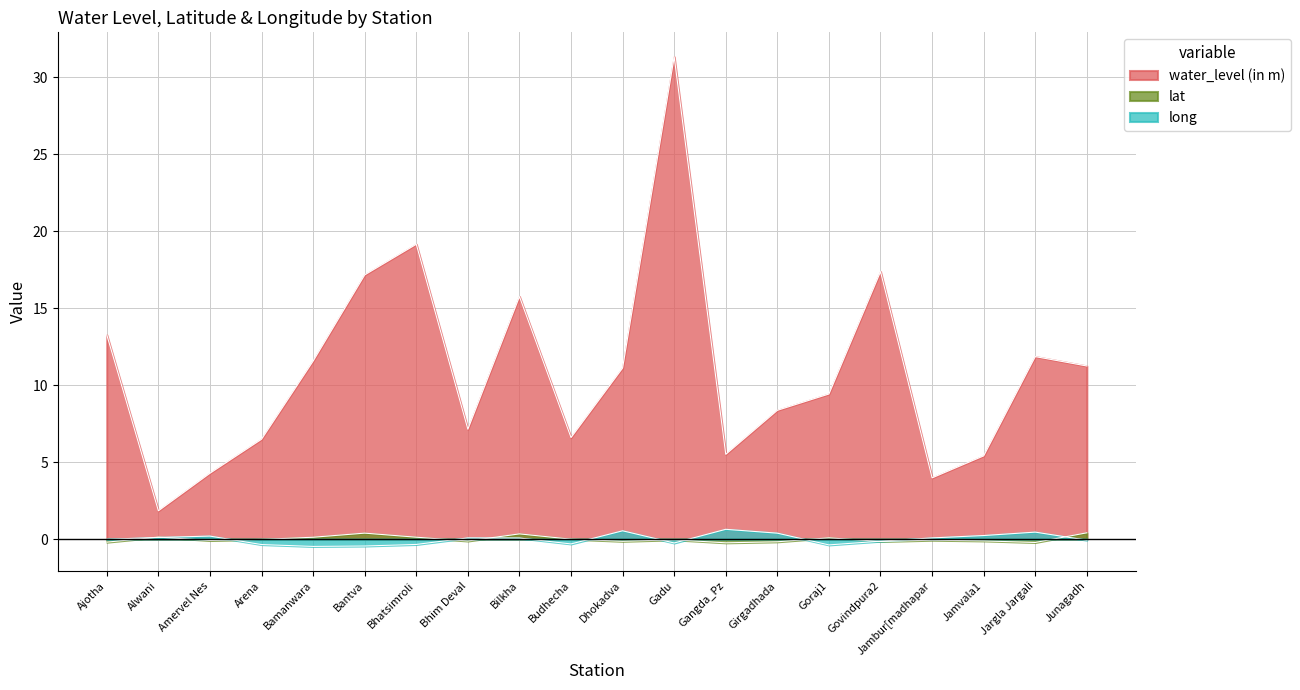

True or false: long and lat cross at least once.

True